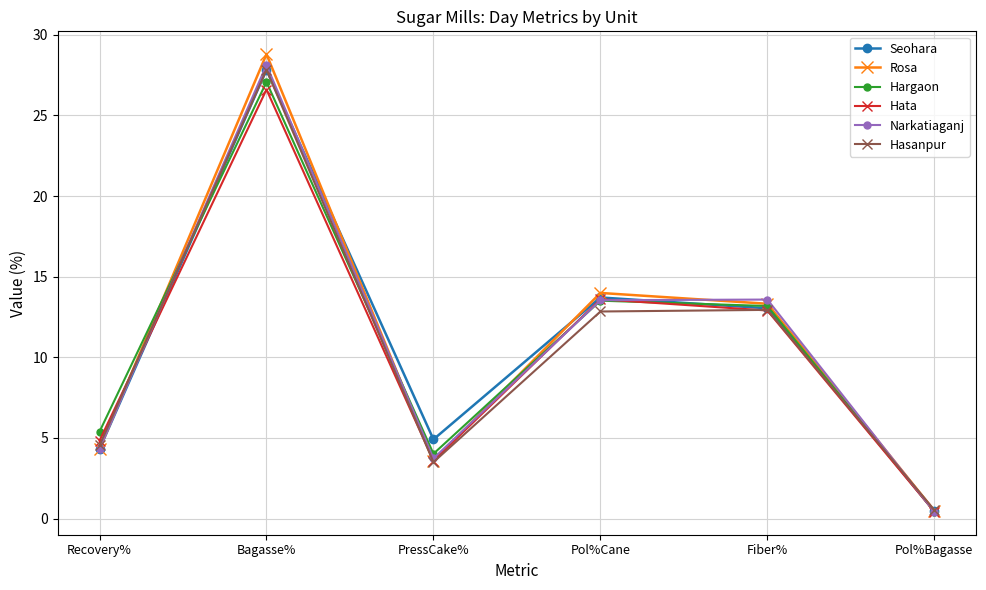

What position from the right is Pol%Cane?

3